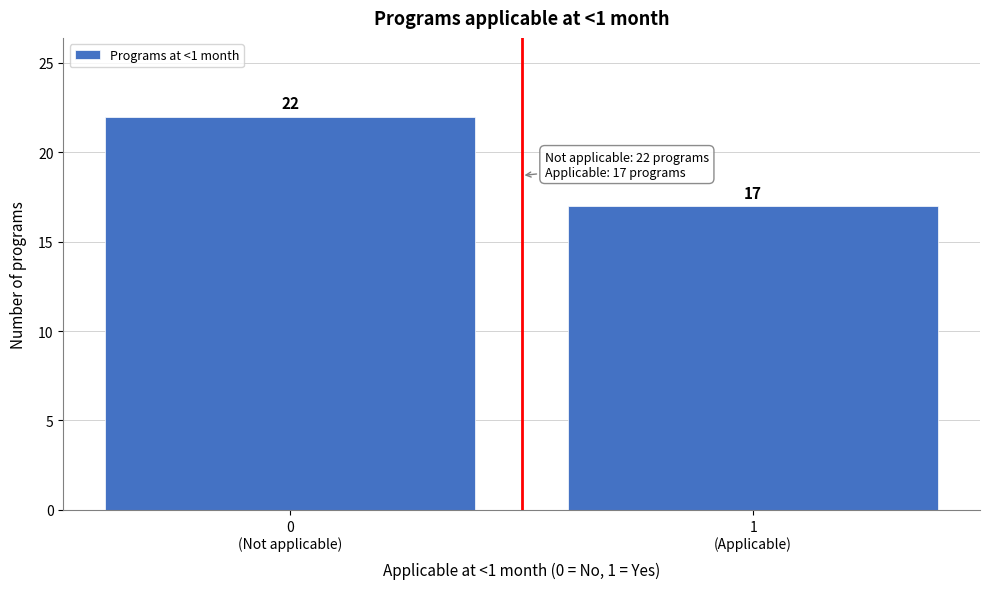

Reading left to right, transcribe all the data shown in this chart.

22	17